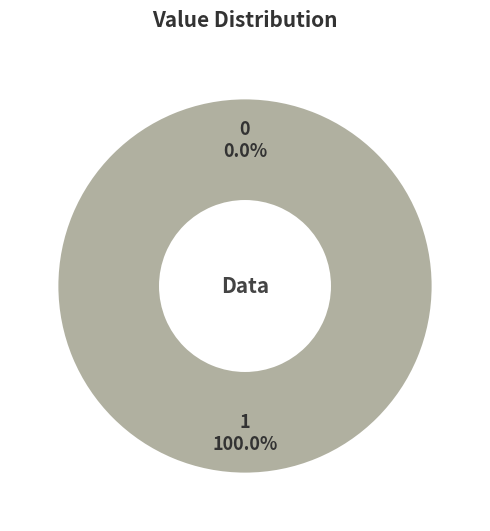

To the nearest percent, what is the average slice percentage?

50%